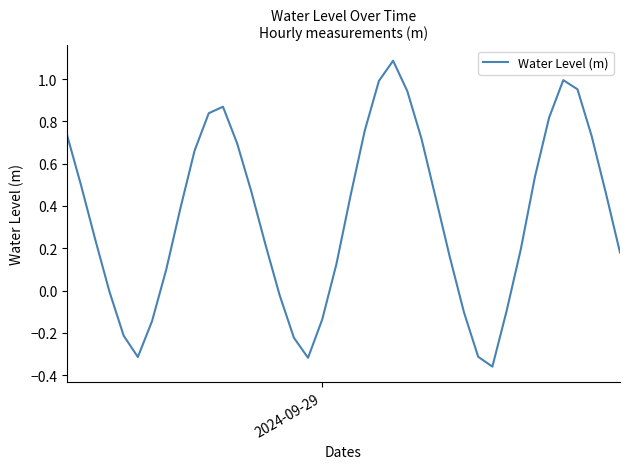

What is the maximum value shown in the chart?

1.1